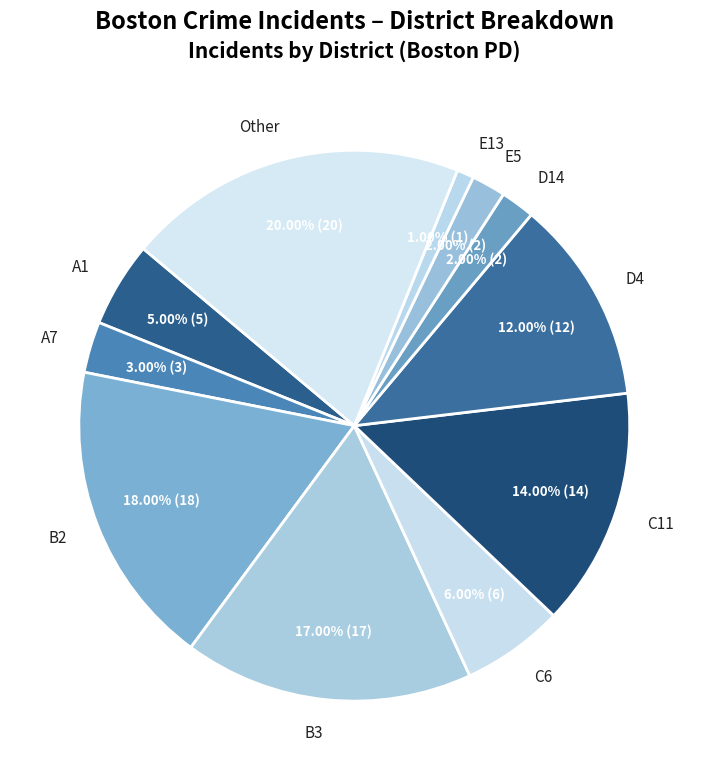

Combined, do A7 and C6 account for over 50%?

No